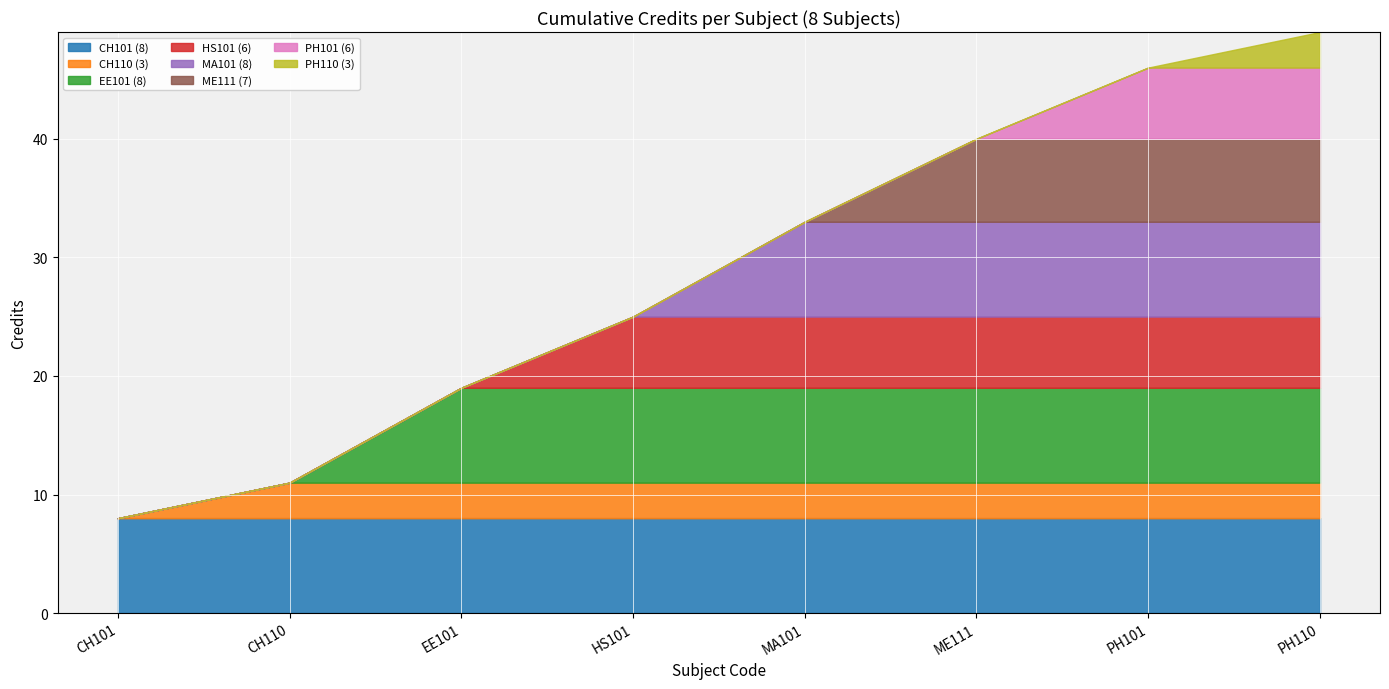

Which category has the lowest value across all series?

CH110